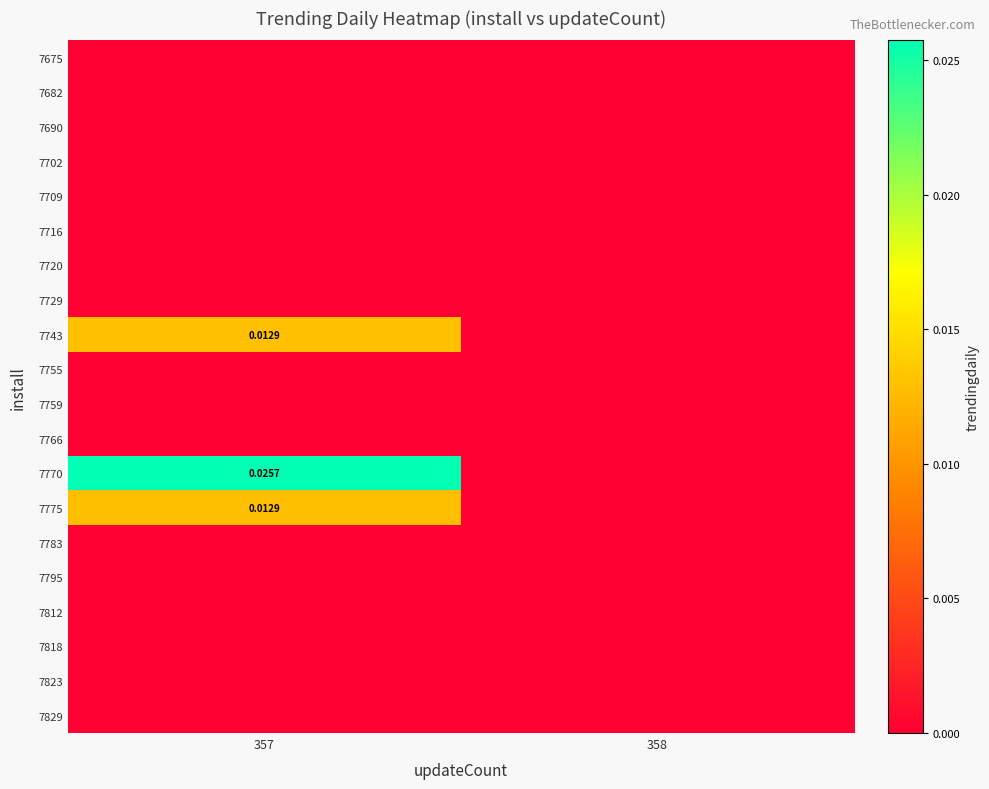

Rank the series at 357 from highest to lowest value.

7770, 7743, 7775, 7675, 7682, 7690, 7702, 7709, 7716, 7720, 7729, 7755, 7759, 7766, 7783, 7795, 7812, 7818, 7823, 7829